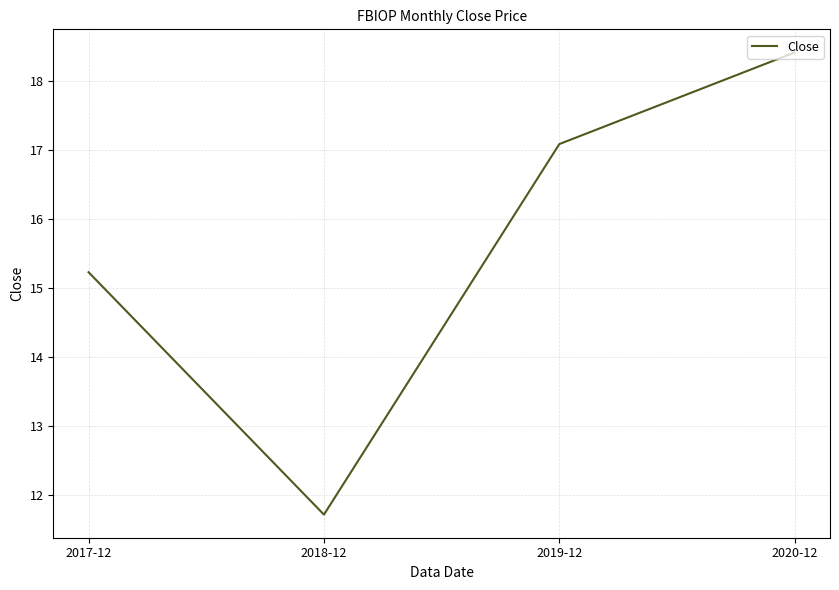

How many values are below 17?

2